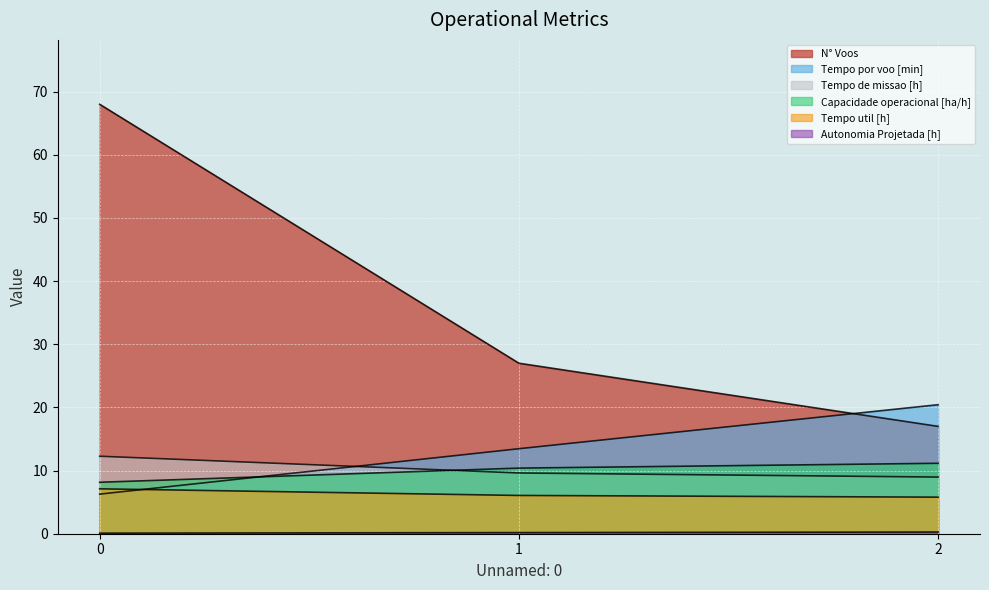

At which label does Tempo por voo [min] first exceed 13?

1